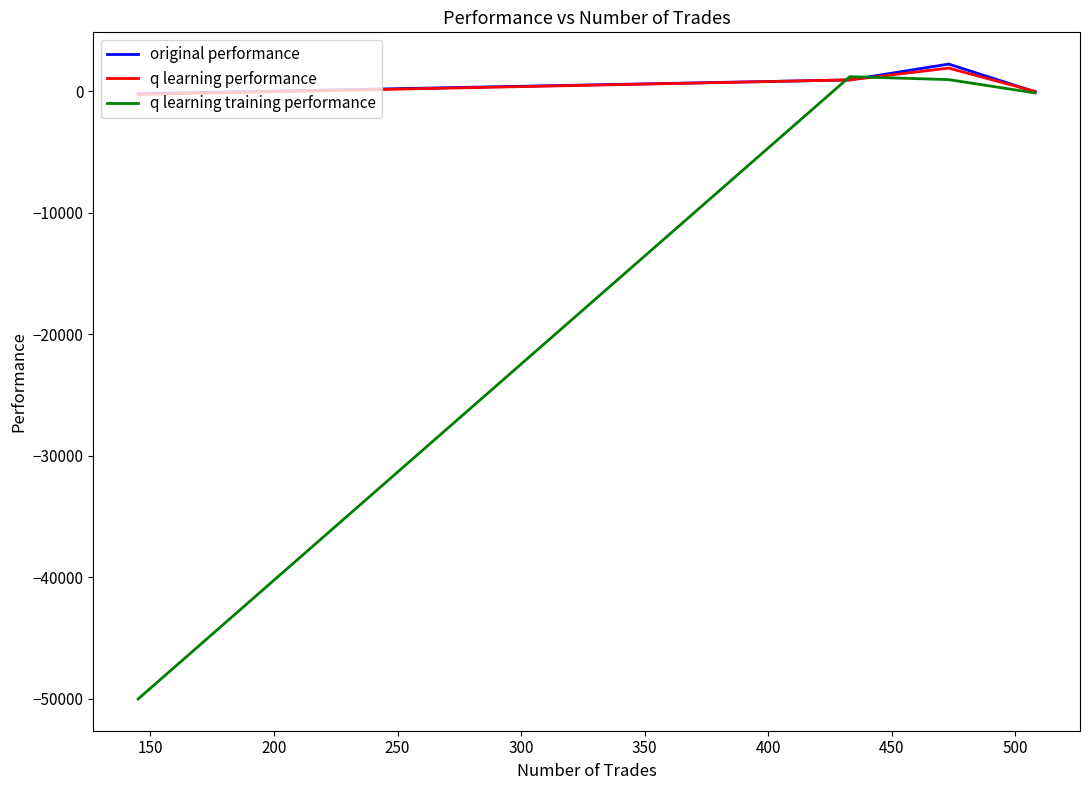

What is the greatest value displayed?

2252.6